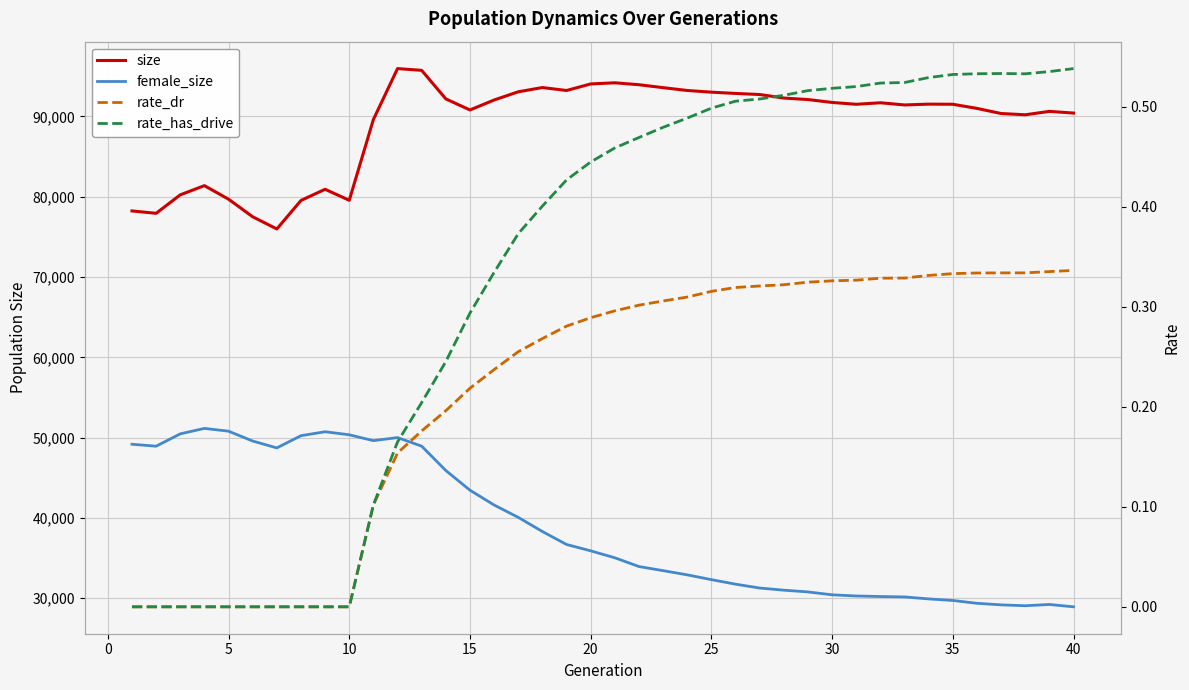

At how many categories does at least one series exceed 41841?

40